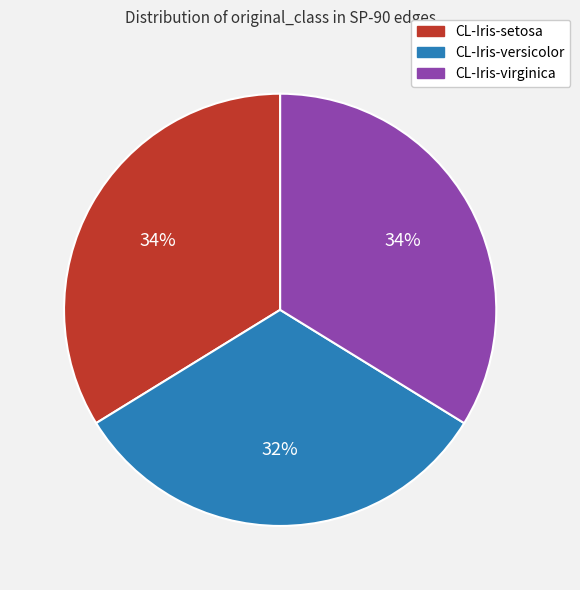

How many slices are in this pie chart?

3